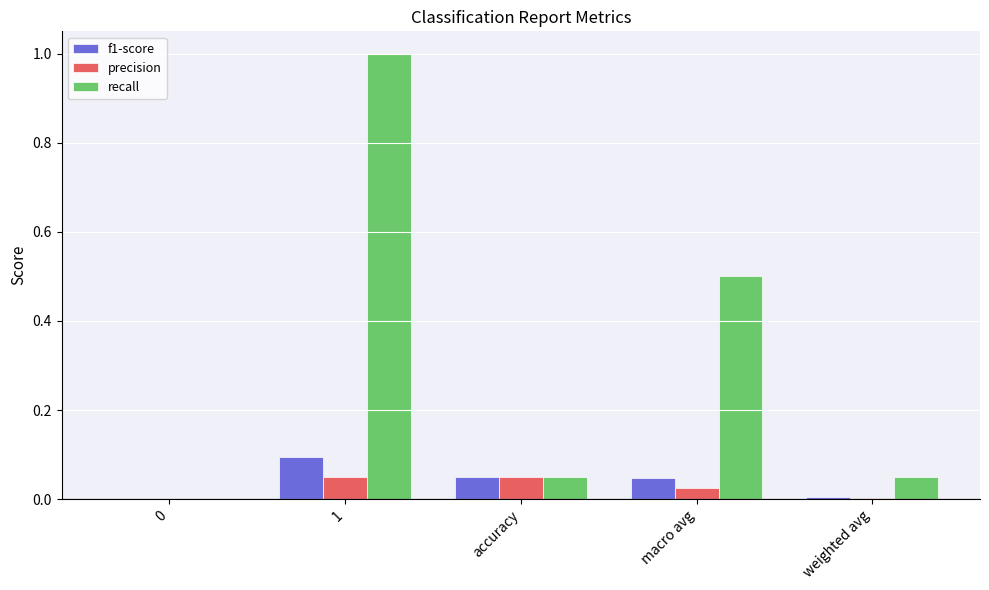

How many groups of bars are there?

5